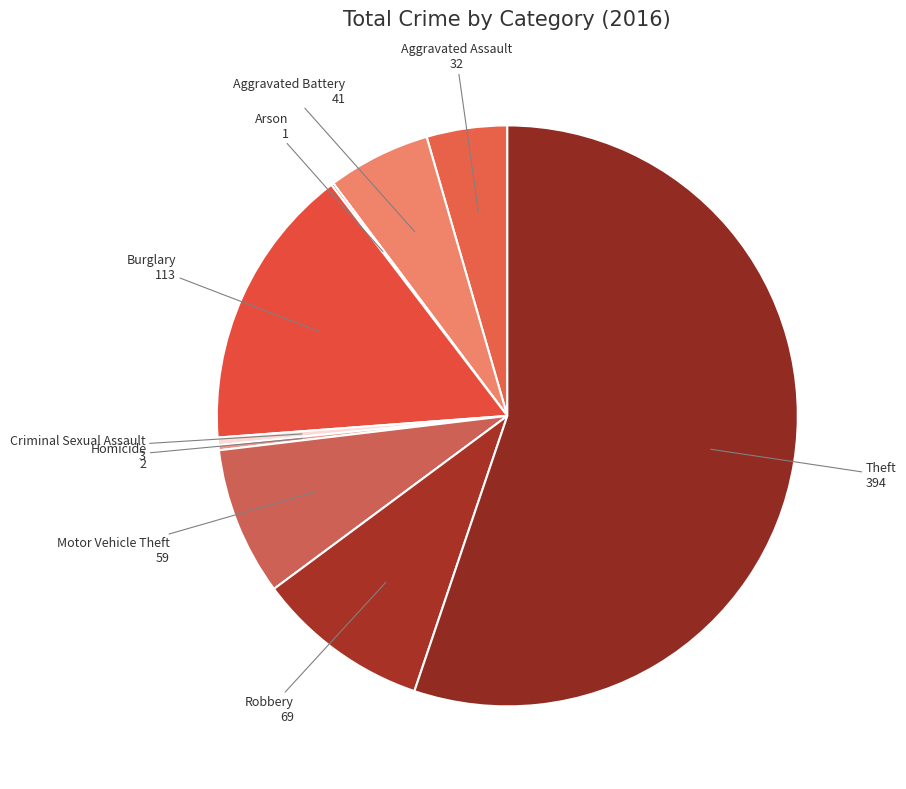

Is there any slice that represents more than half of the pie?

Yes